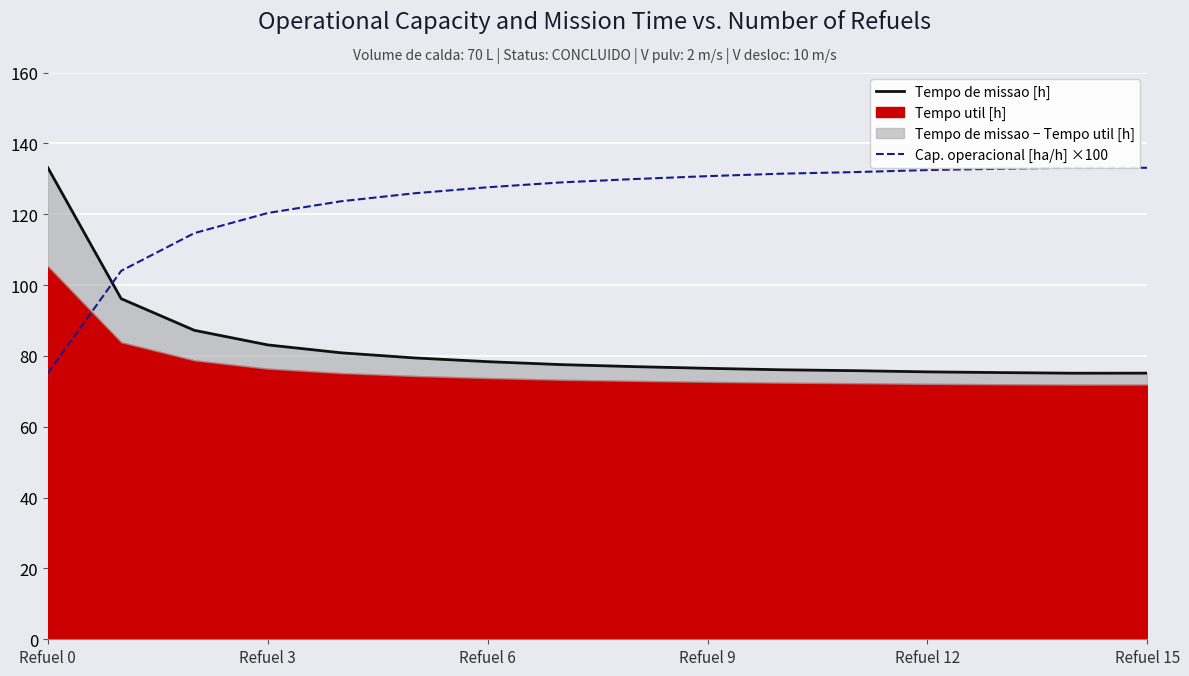

At which label does Tempo de missao [h] (linha) first exceed 77?

Refuel 0